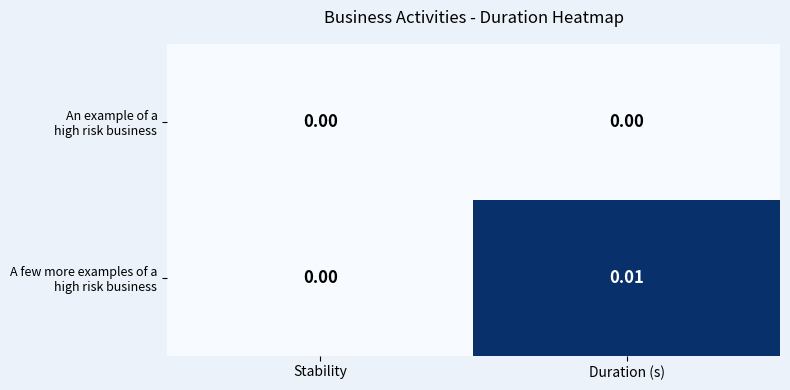

How many data points does each series have?

2